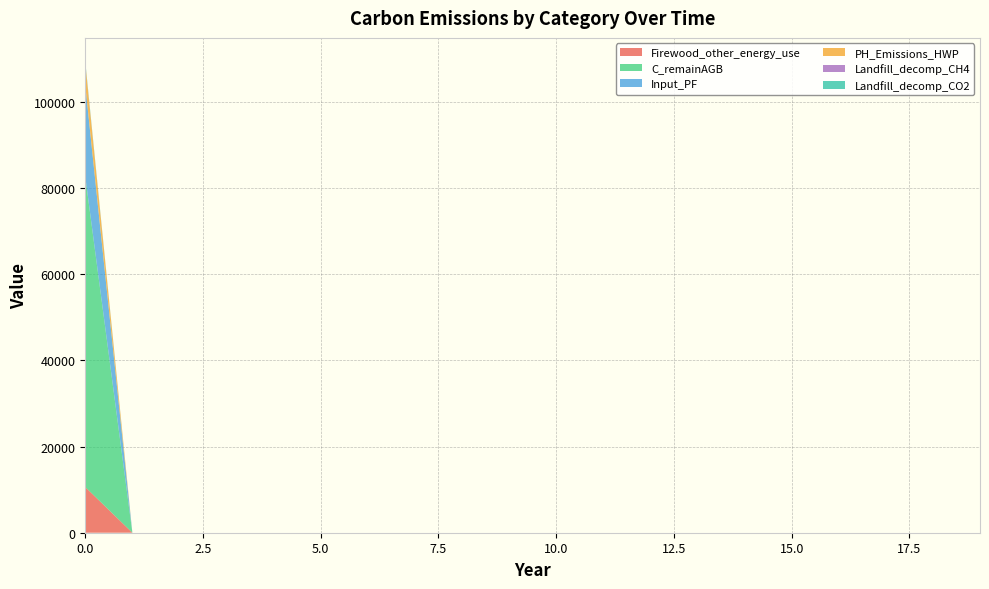

Reading right to left, what are all the values shown in this chart?

Firewood_other_energy_use: 0.0	0.0	0.0	0.0	0.0	0.0	0.0	0.0	0.0	0.0	0.0	0.0	0.0	0.0	0.0	0.0	0.0	0.0	0.0	10600.8
C_remainAGB: 0.0	0.0	0.0	0.0	0.0	0.0	0.0	0.0	0.0	0.0	0.0	0.0	0.0	0.0	0.0	0.0	0.0	0.0	0.0	72067.0
Input_PF: 0.0	0.0	0.0	0.0	0.0	0.0	0.0	0.0	0.0	0.0	0.0	0.0	0.0	0.0	0.0	0.0	0.0	0.0	0.0	21201.6
PH_Emissions_HWP: 0.0	0.0	0.0	0.0	0.0	0.0	0.0	0.0	0.0	0.0	0.0	0.0	0.0	0.0	0.0	0.0	0.0	0.0	0.0	5097.3
Landfill_decomp_CH4: 0.0	0.0	0.0	0.0	0.0	0.0	0.0	0.0	0.0	0.0	0.0	0.0	0.0	0.0	0.0	0.0	0.0	0.0	0.0	115.6
Landfill_decomp_CO2: 0.0	0.0	0.0	0.0	0.0	0.0	0.0	0.0	0.0	0.0	0.0	0.0	0.0	0.0	0.0	0.0	0.0	0.0	0.0	318.0